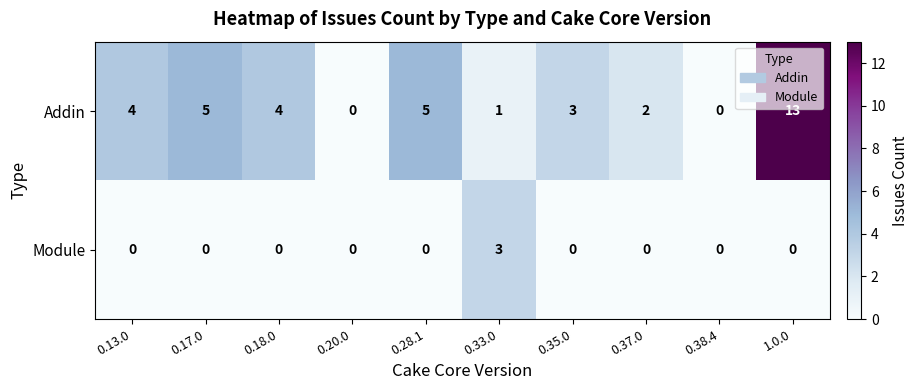

Reading left to right, transcribe all the data shown in this chart.

Addin: 4	5	4	0	5	1	3	2	0	13
Module: 0	0	0	0	0	3	0	0	0	0